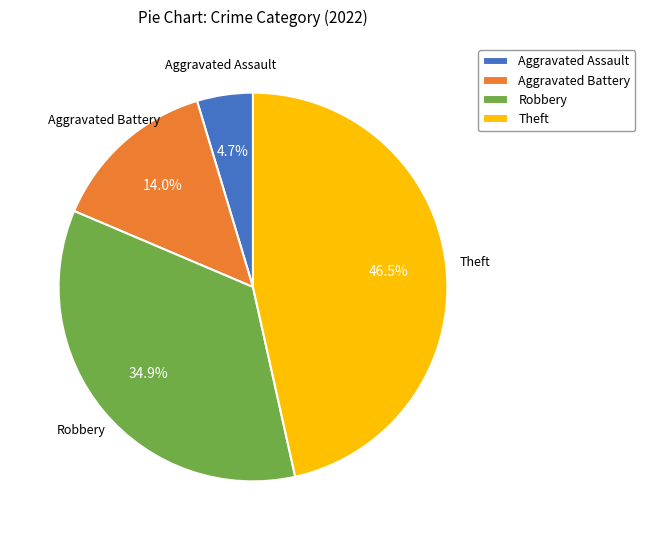

Rank the categories by value from highest to lowest.

Theft, Robbery, Aggravated Battery, Aggravated Assault